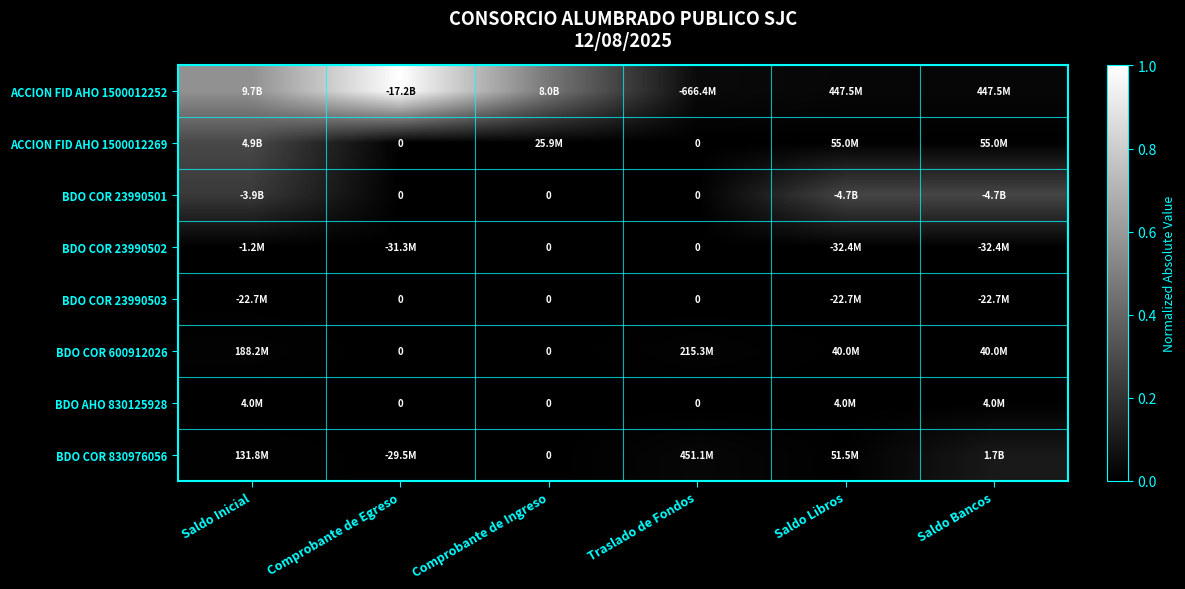

Which series has the widest spread of values?

ACCION FID AHO 1500012252